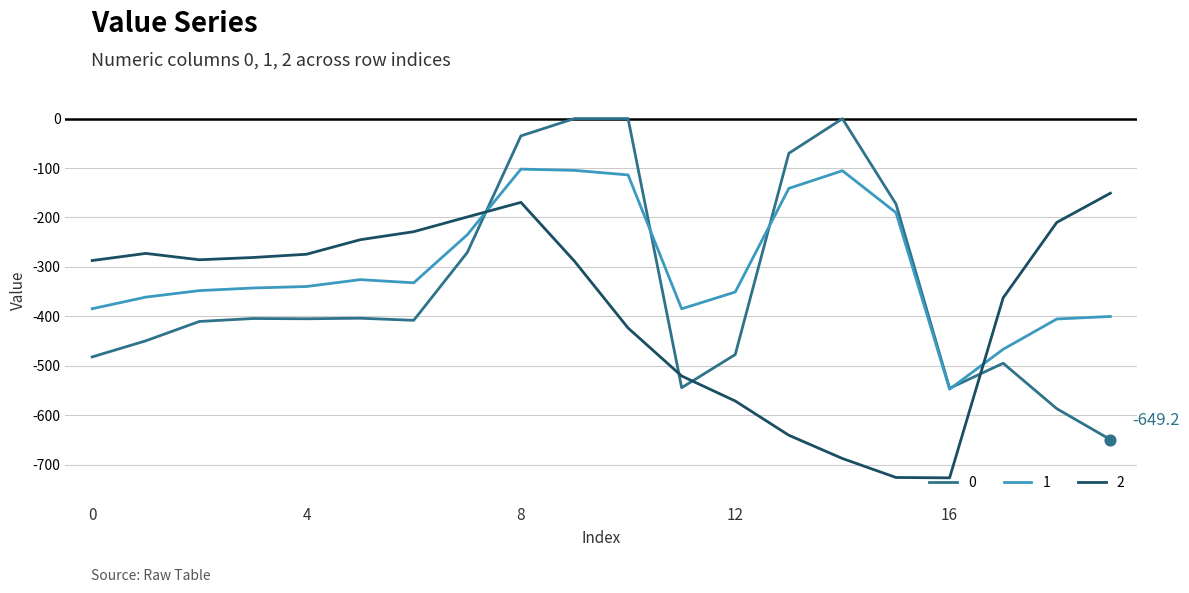

What is the highest value of the 2 series?

-151.0